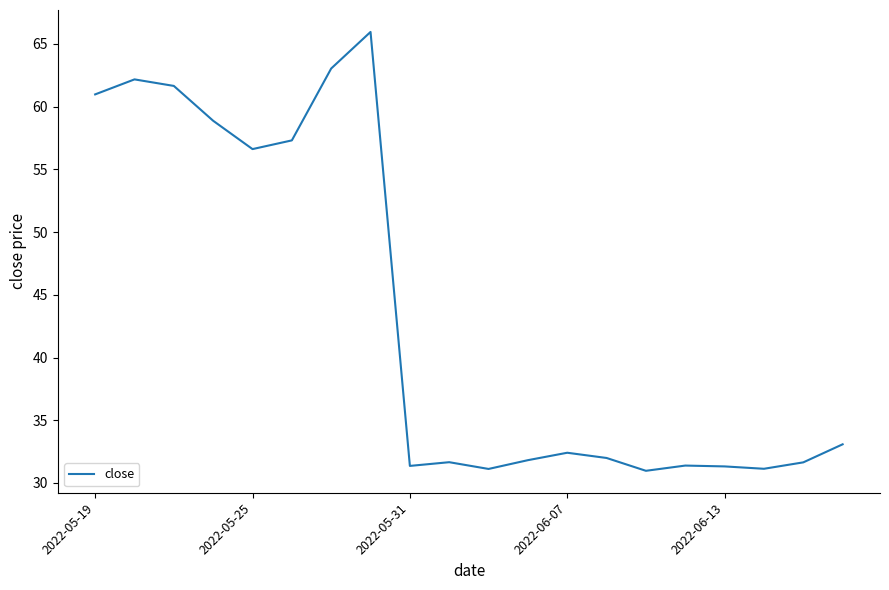

What is the minimum value shown in the chart?

31.0